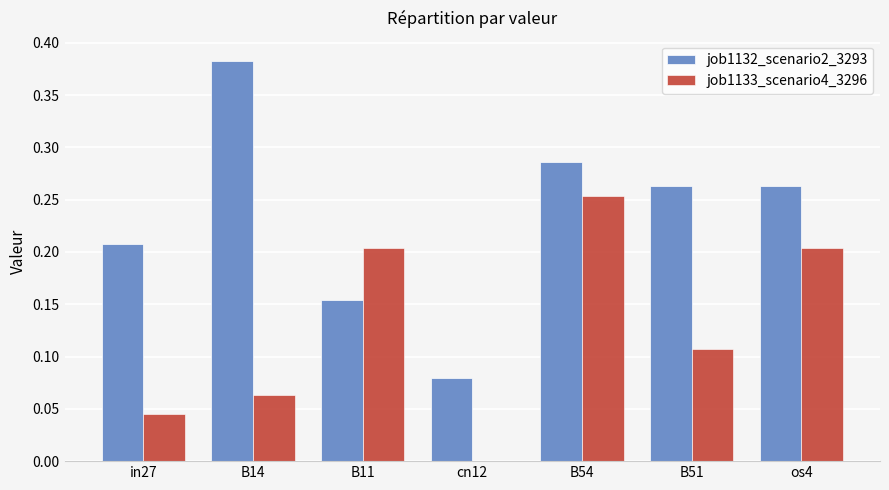

How many categories are shown in the chart?

7